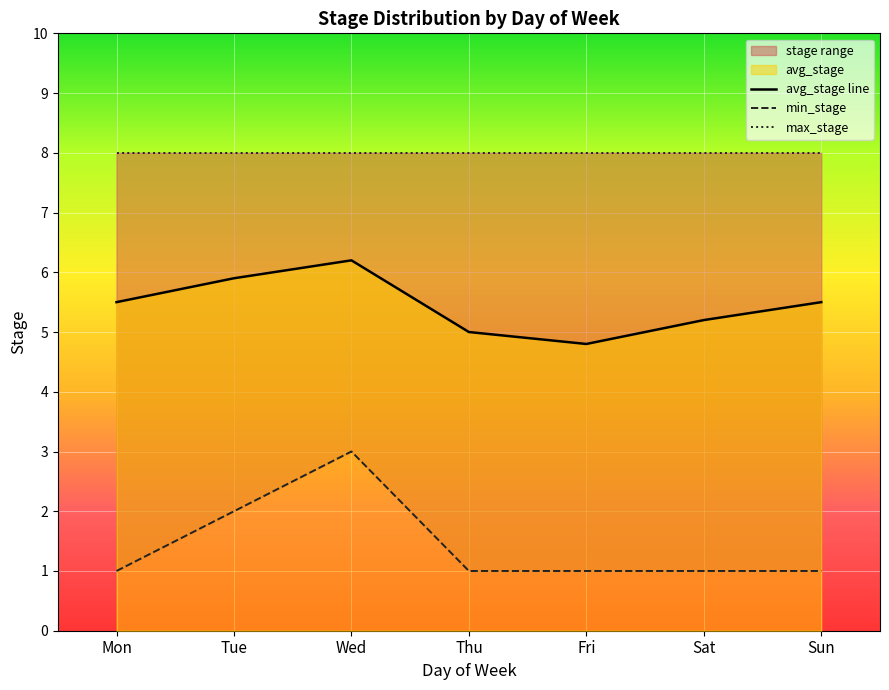

Rank the series by their maximum value, from highest to lowest.

max_stage, avg_stage, min_stage